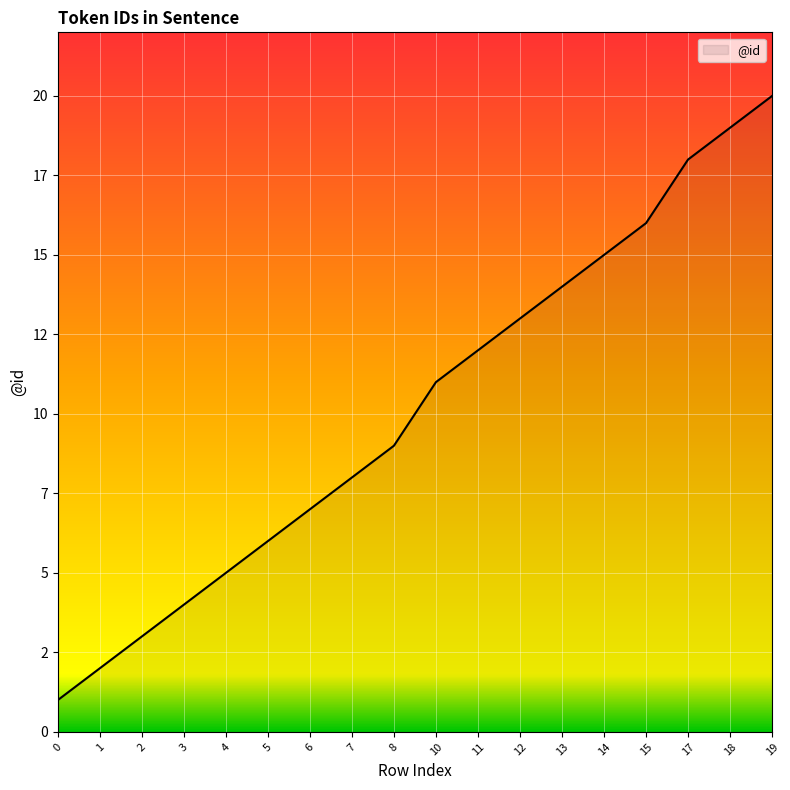

What value does the data have at 14?

15